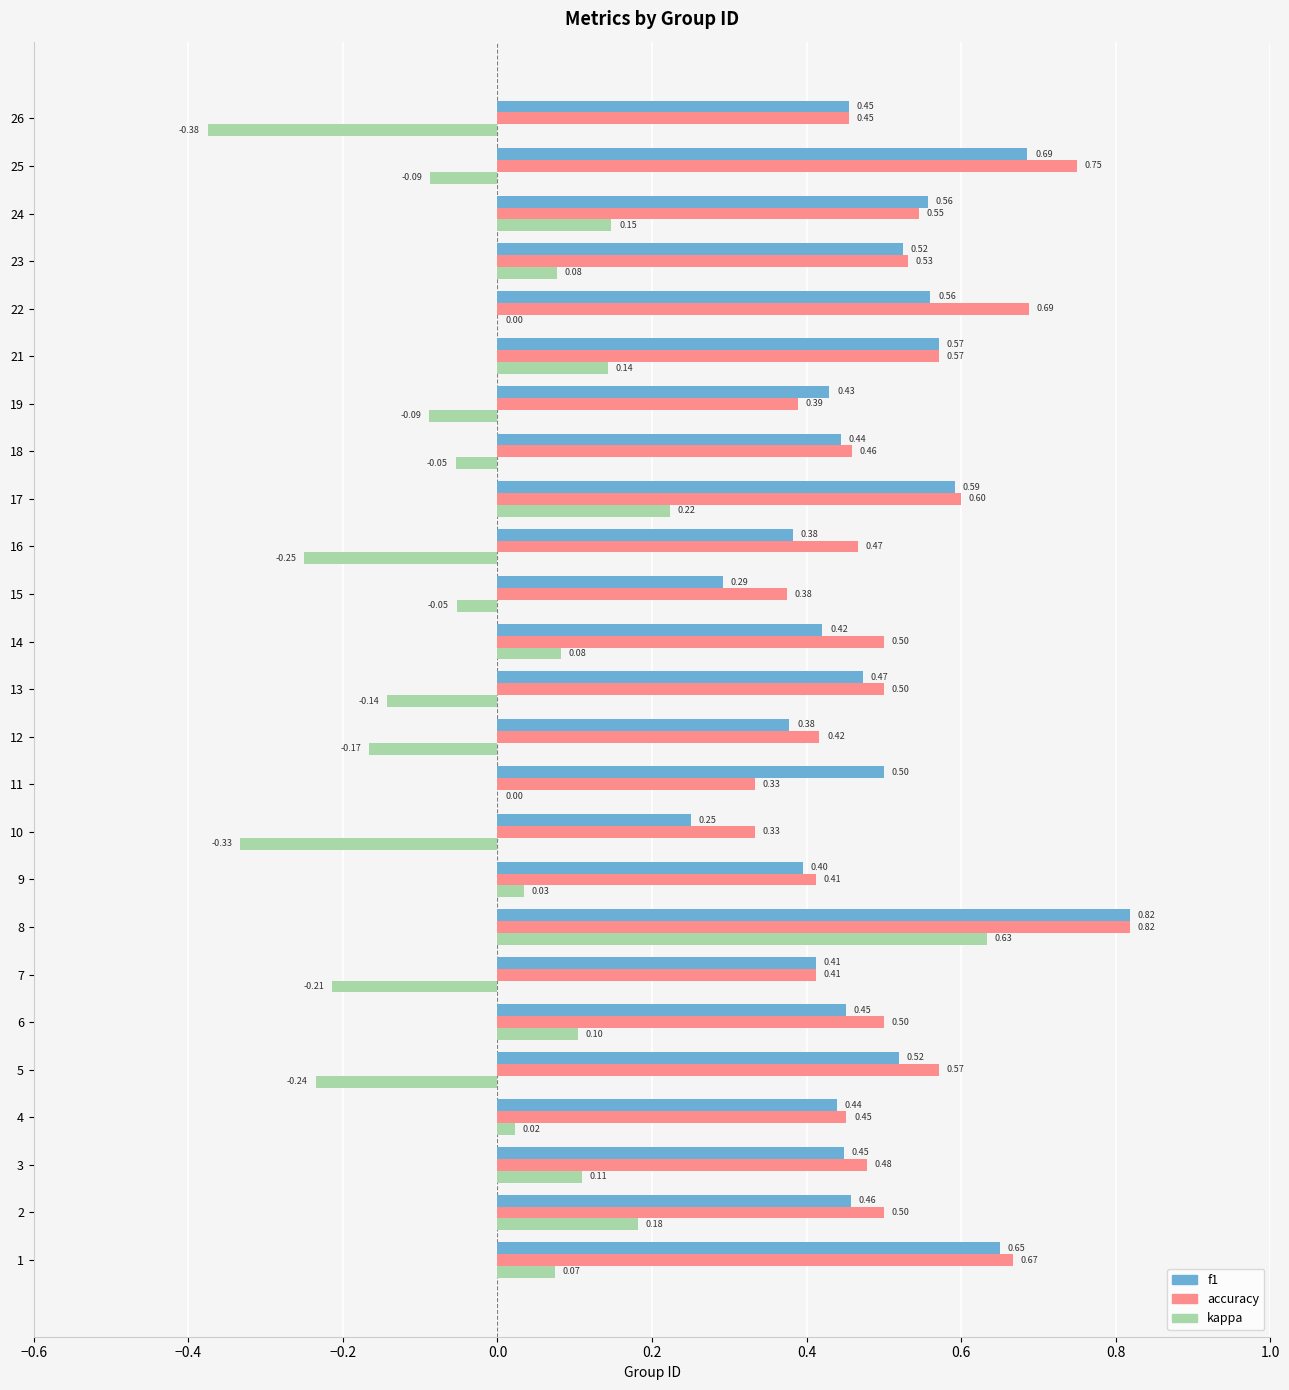

Between 7 and 26, which series saw the biggest shift?

kappa